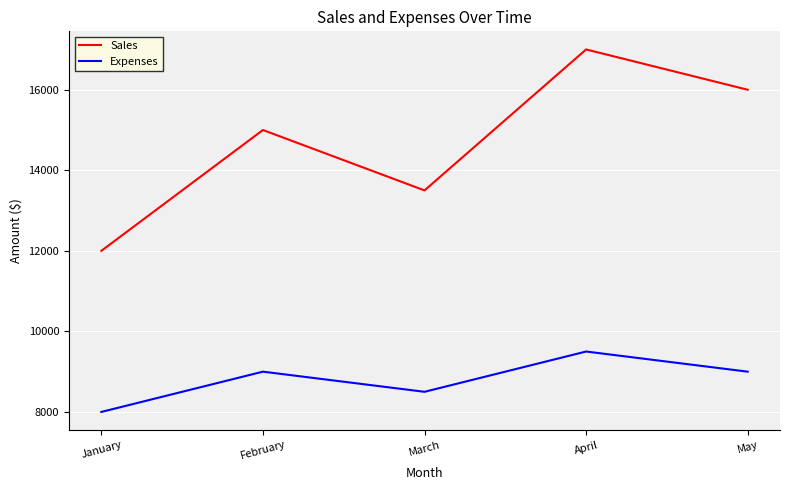

How many Expenses values are between 8500 and 9000?

3